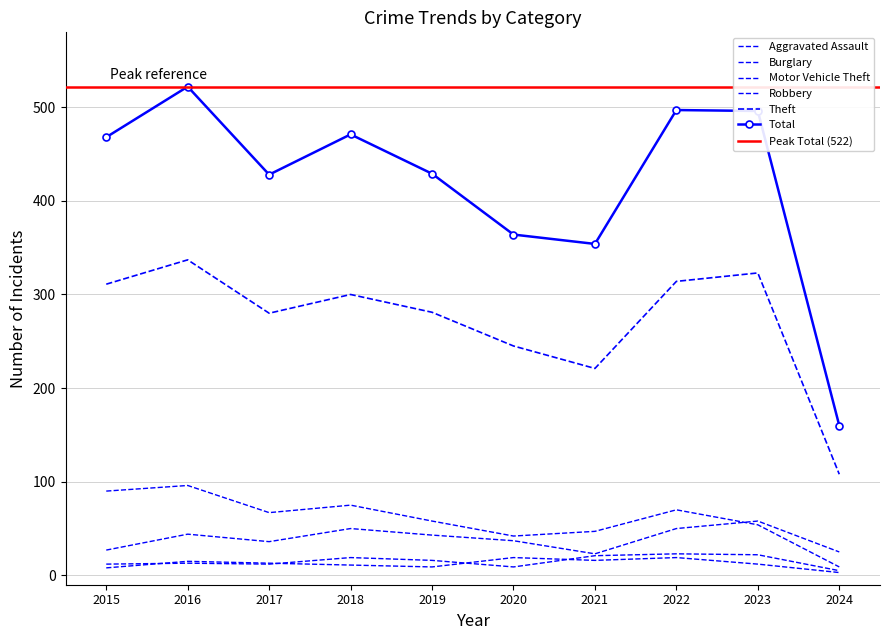

Reading left to right, transcribe all the data shown in this chart.

Aggravated Assault: 2015=12	2016=13	2017=12	2018=19	2019=16	2020=9	2021=21	2022=23	2023=22	2024=5
Burglary: 2015=90	2016=96	2017=67	2018=75	2019=58	2020=42	2021=47	2022=70	2023=54	2024=9
Motor Vehicle Theft: 2015=27	2016=44	2017=36	2018=50	2019=43	2020=37	2021=23	2022=50	2023=58	2024=25
Robbery: 2015=8	2016=15	2017=13	2018=11	2019=9	2020=19	2021=16	2022=19	2023=12	2024=3
Theft: 2015=311	2016=337	2017=280	2018=300	2019=281	2020=245	2021=221	2022=314	2023=323	2024=108
Total: 2015=468	2016=522	2017=428	2018=471	2019=429	2020=364	2021=354	2022=497	2023=496	2024=160